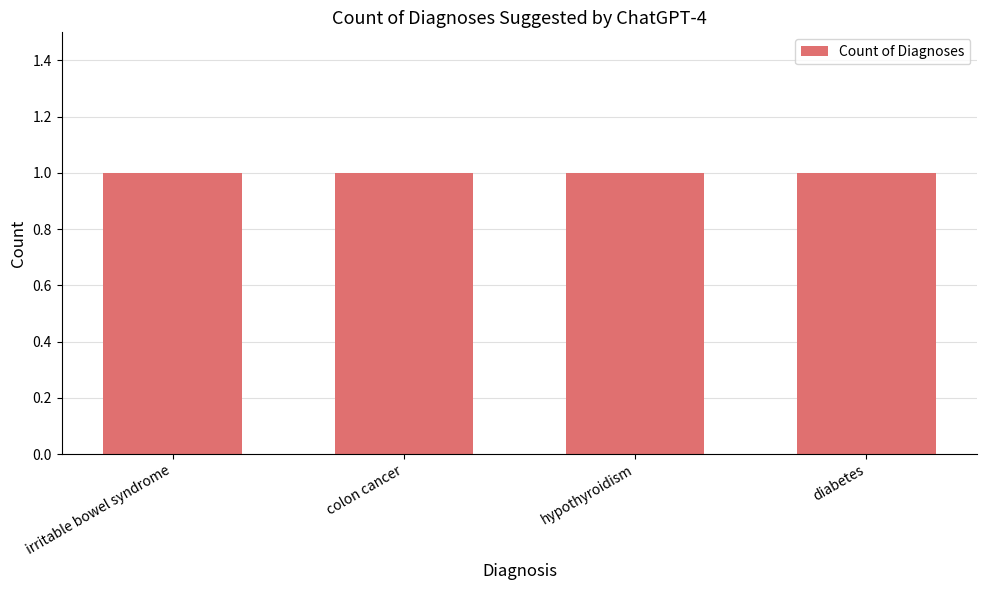

Does the chart contain any negative values?

No